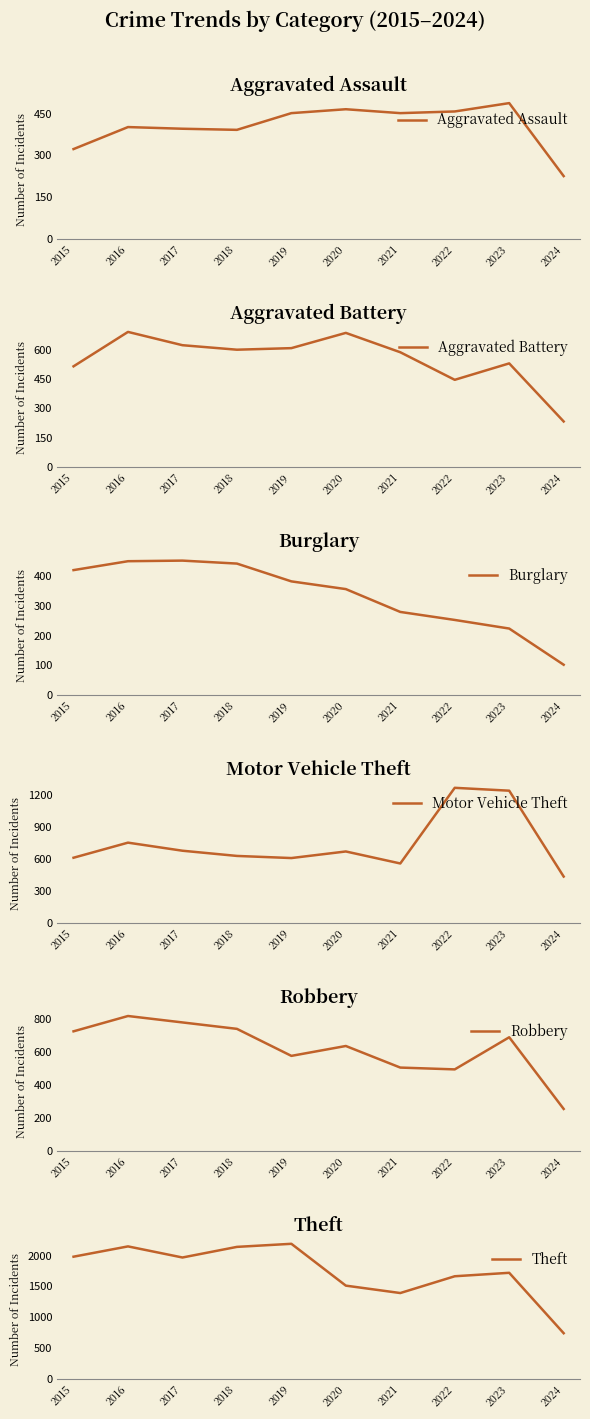

What is the approximate value of Aggravated Assault at 2023?

488